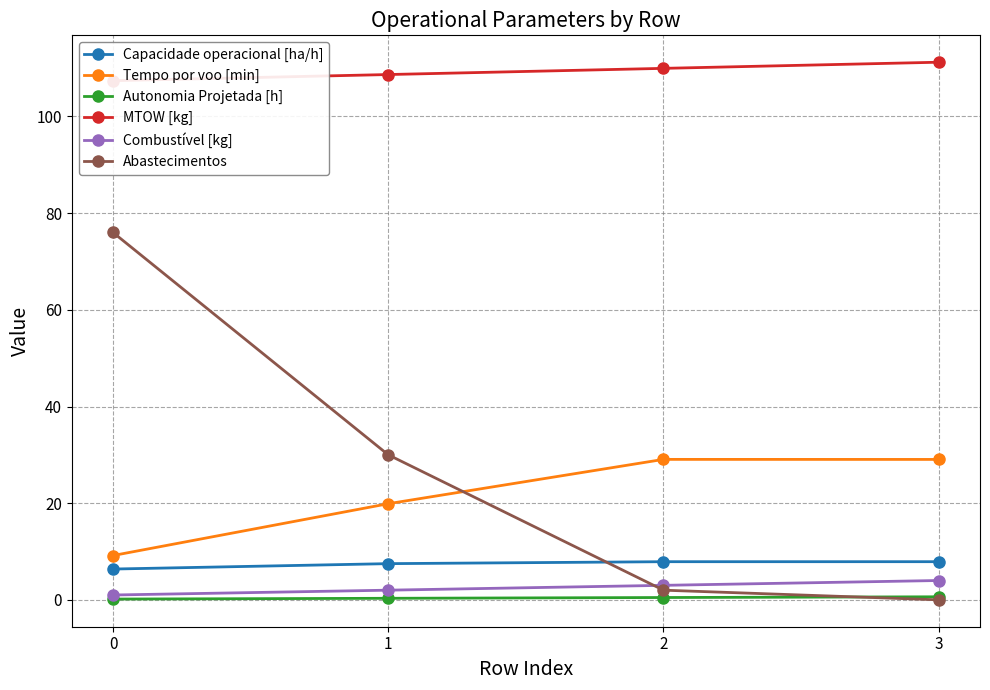

The Combustível [kg] series shows 2.7 at 1. True or false?

False